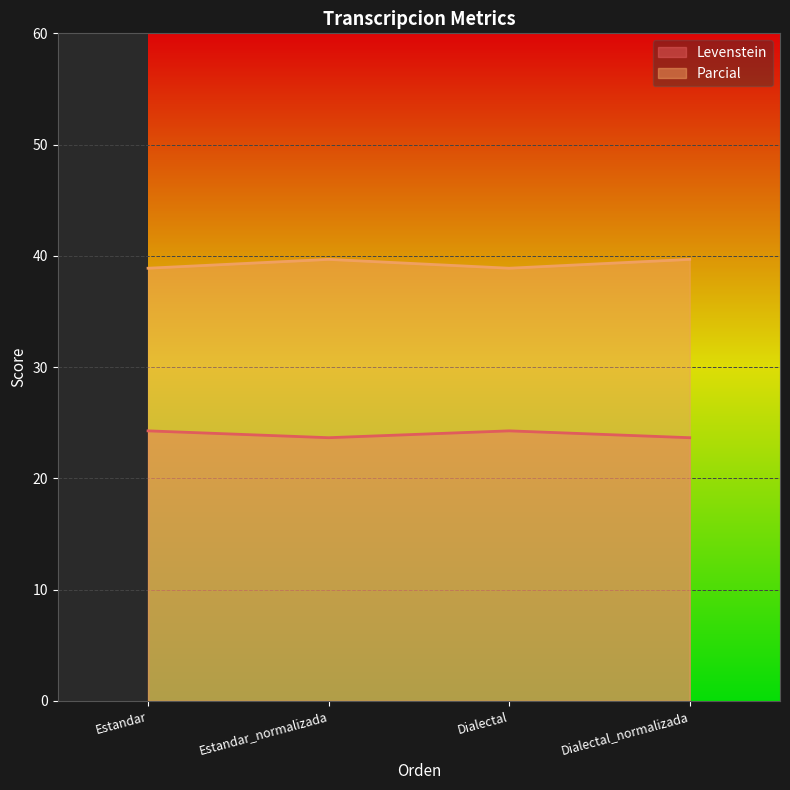

True or false: Levenstein and Parcial cross at least once.

False